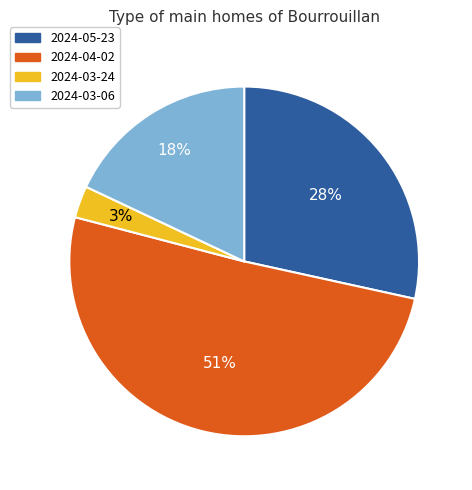

True or false: 2024-03-24 accounts for 14% of the total.

False